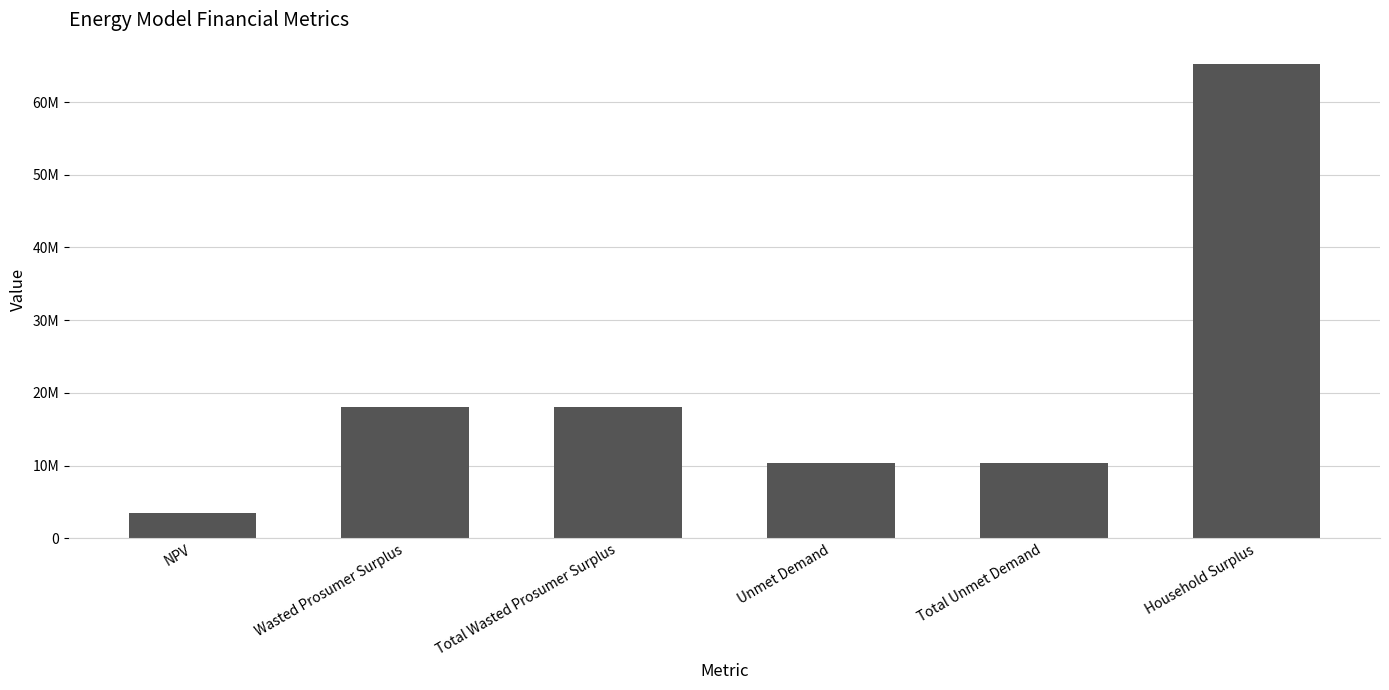

What value does the data have at Total Unmet Demand?

10301282.3